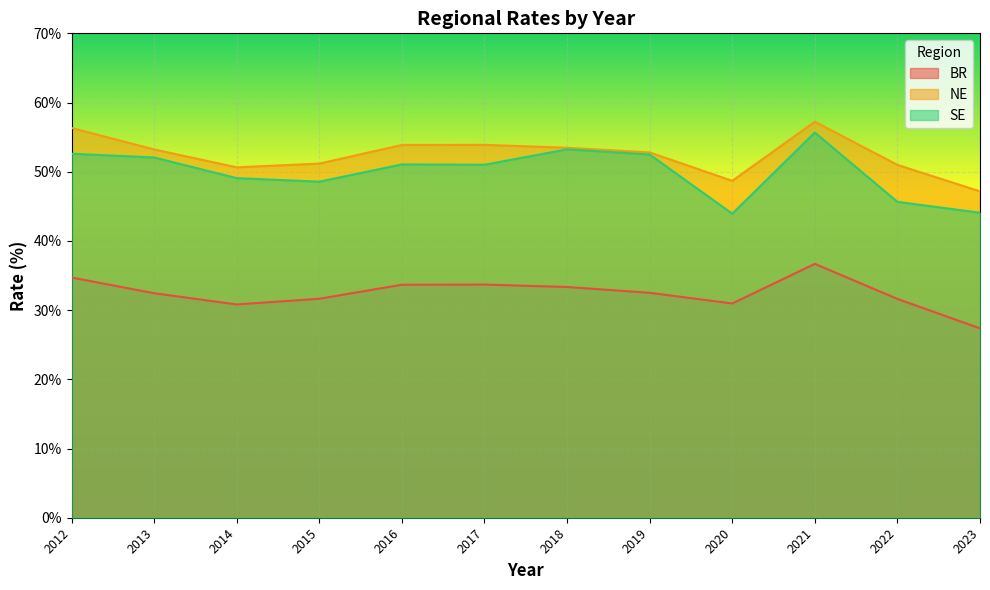

At which category does BR reach its first local peak?

2017